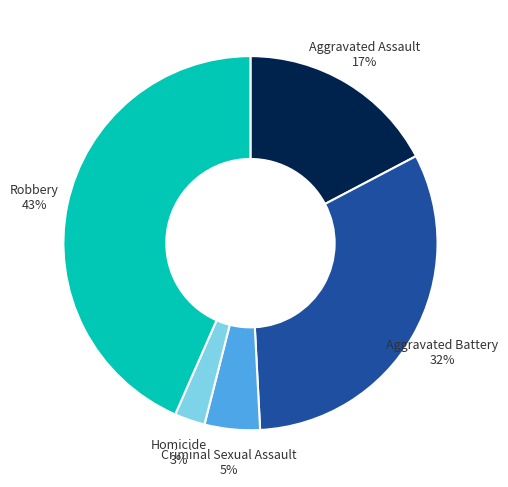

Do Aggravated Assault and Criminal Sexual Assault together represent more than half of the pie?

No